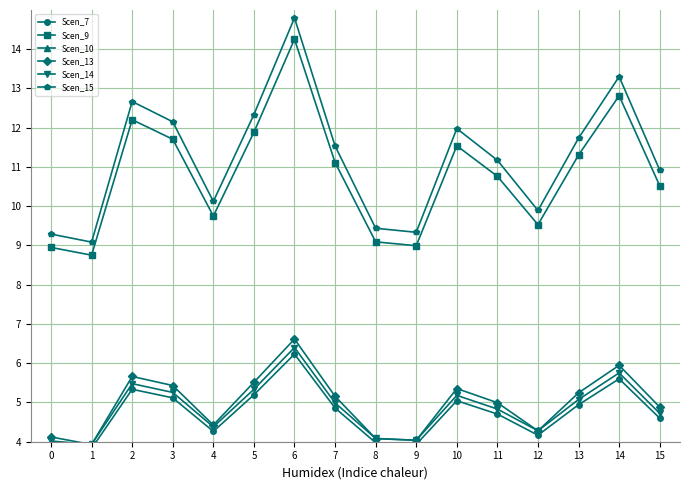

How many values in the Scen_9 series exceed 11?

8